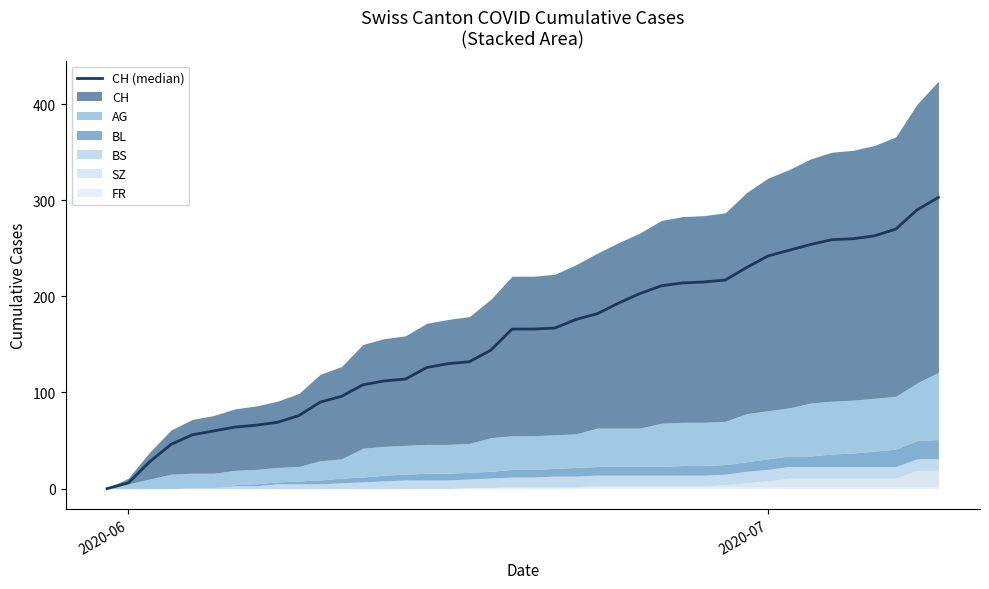

True or false: there are more than 2 points higher than both neighbors.

False